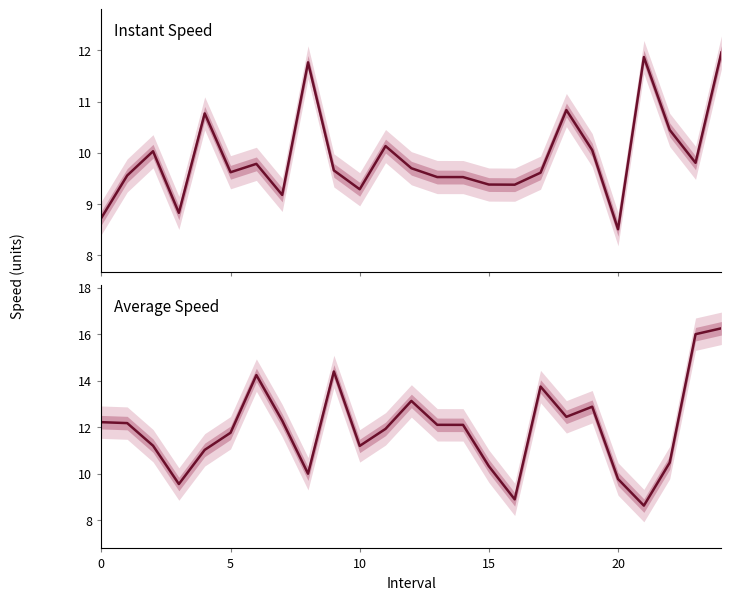

How many lines are shown in the chart?

2